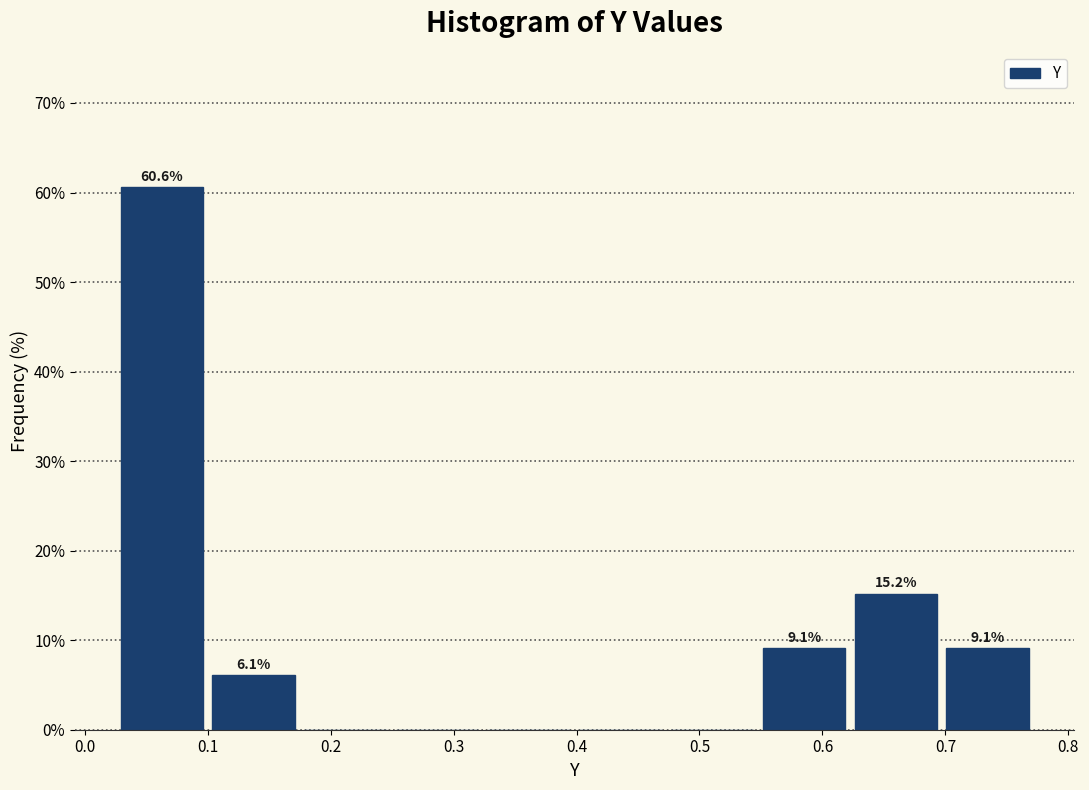

Which range on the x-axis has the tallest bar?

0.03 to 0.10